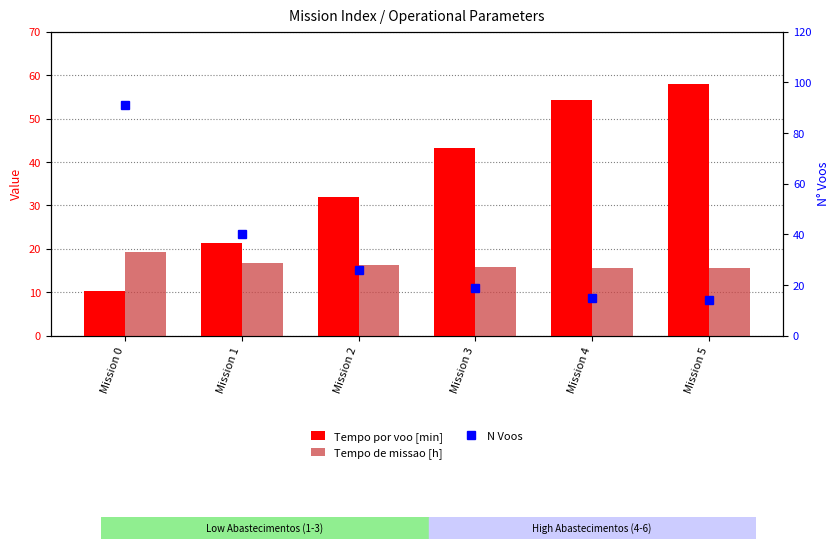

Is the value of N Voos at Mission 1 greater than the value of Tempo por voo [min] at Mission 3?

No